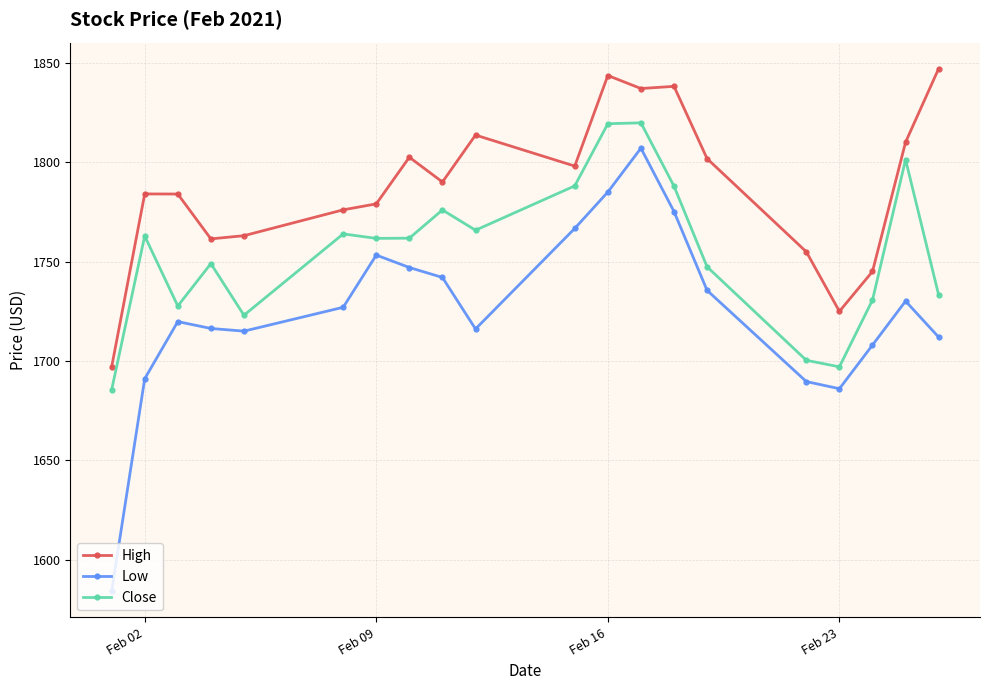

True or false: Close and High cross at least once.

False